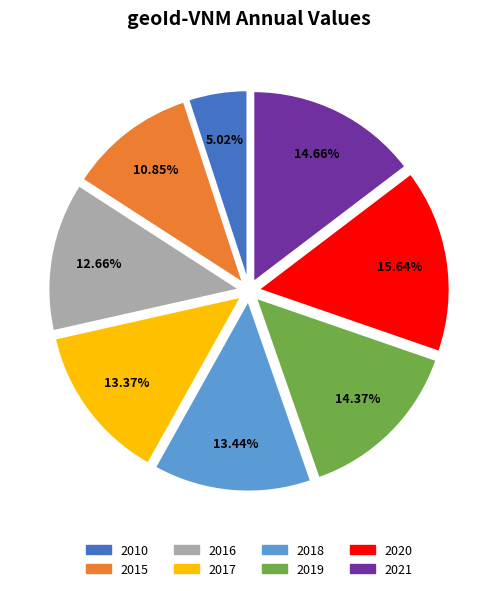

To the nearest percent, what is the difference between the largest and smallest slice percentages?

11%